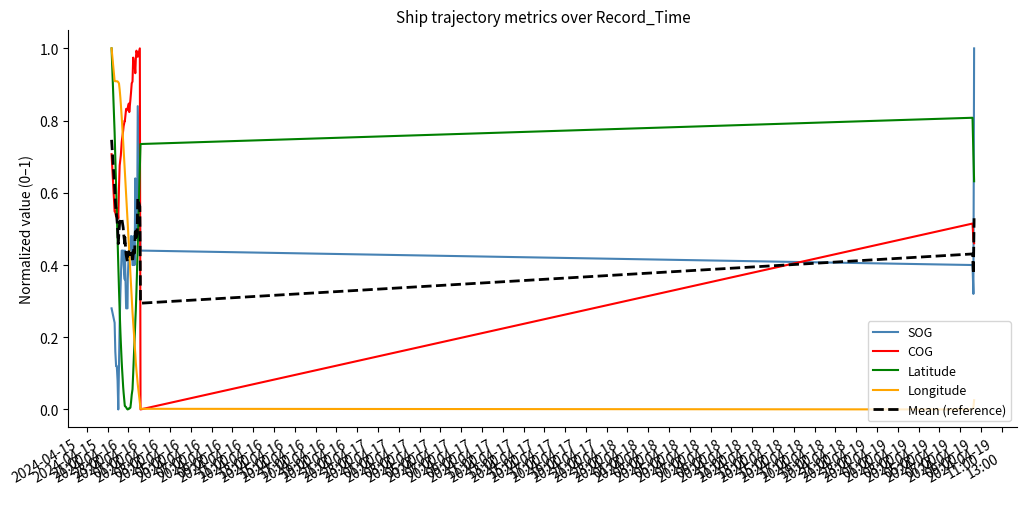

How many intersections are there between COG and SOG?

3